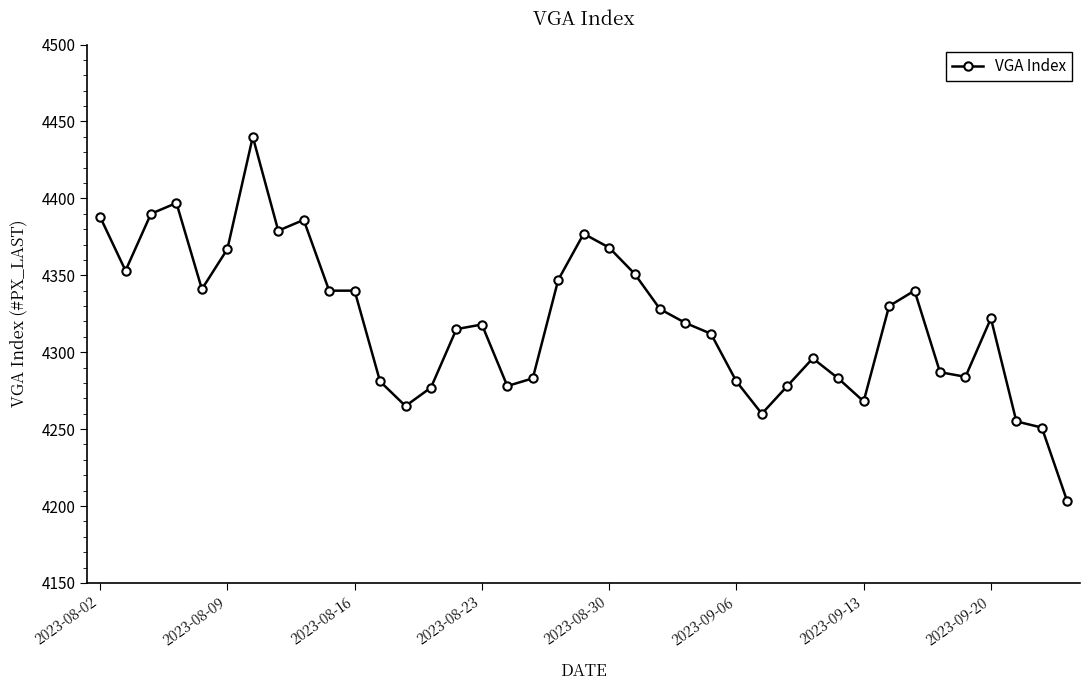

True or false: there are more than 1 points higher than both neighbors.

True